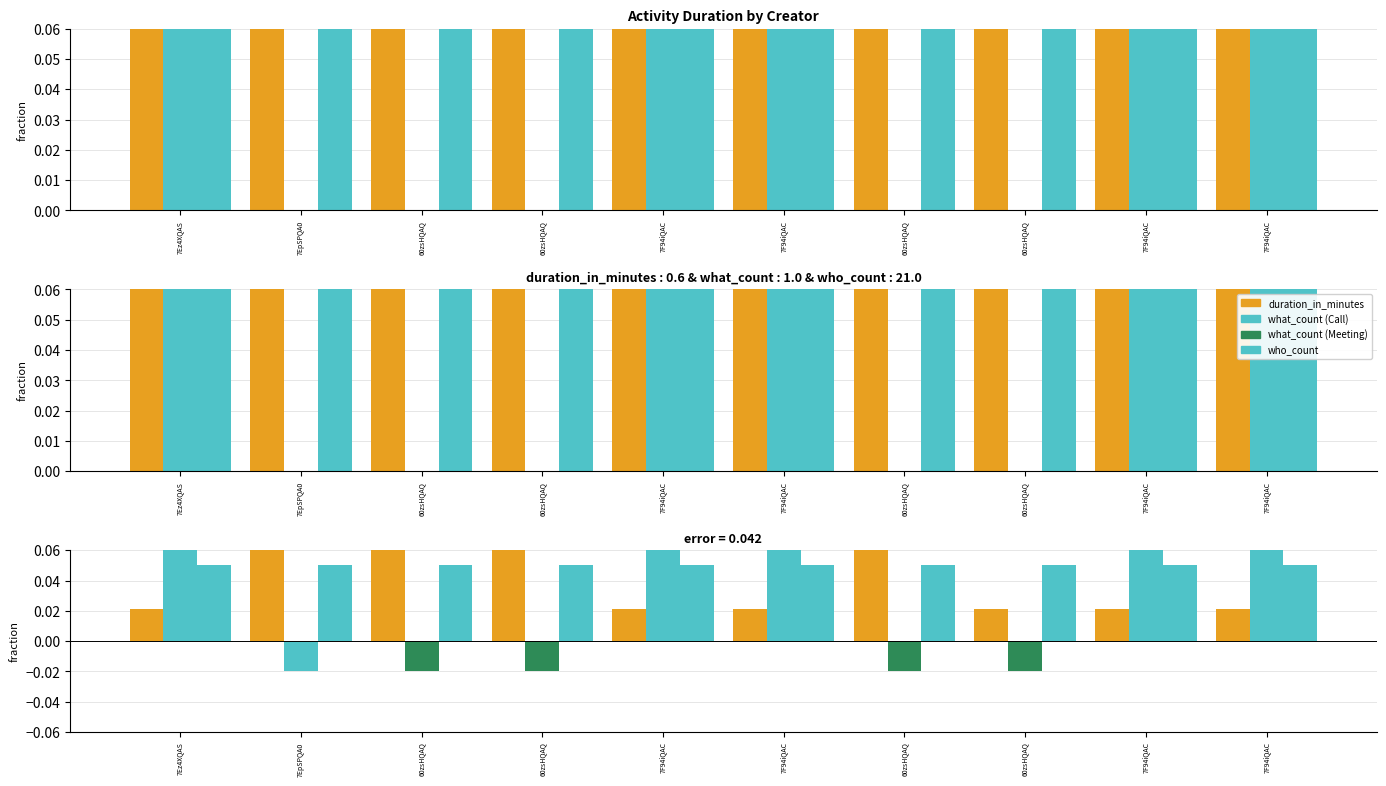

At which category is the sum across all series the highest?

7Ez4XQAS